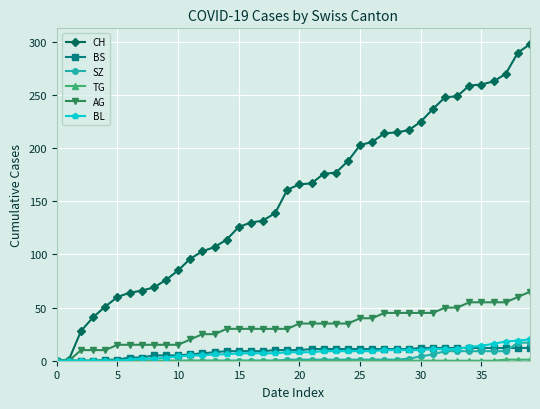

Which series has the largest range (max minus min)?

CH